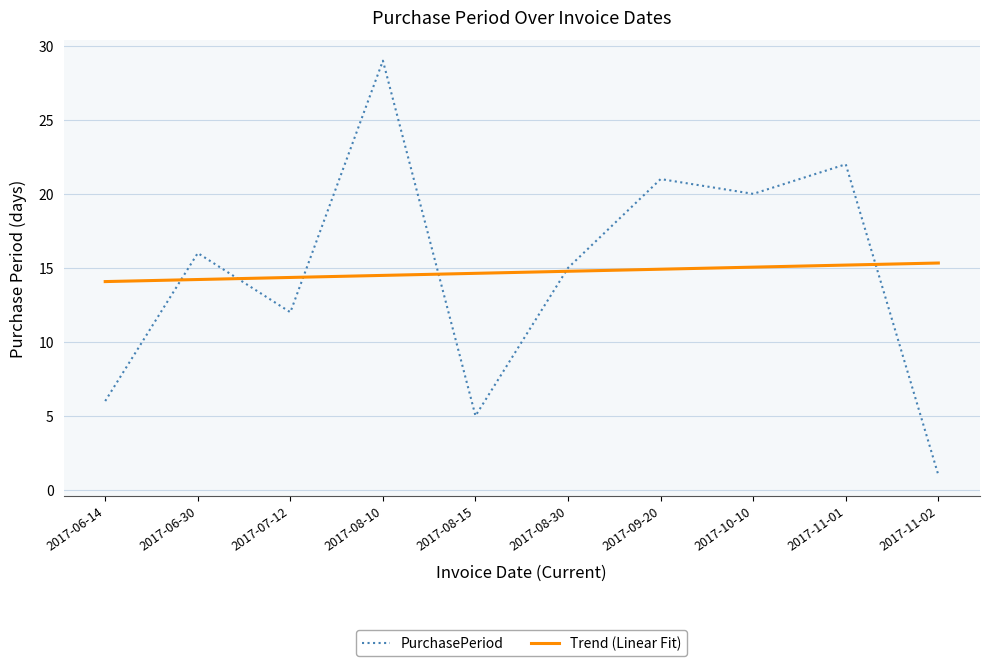

Which series ends up on top after the final intersection of Trend (Linear Fit) and PurchasePeriod?

Trend (Linear Fit)